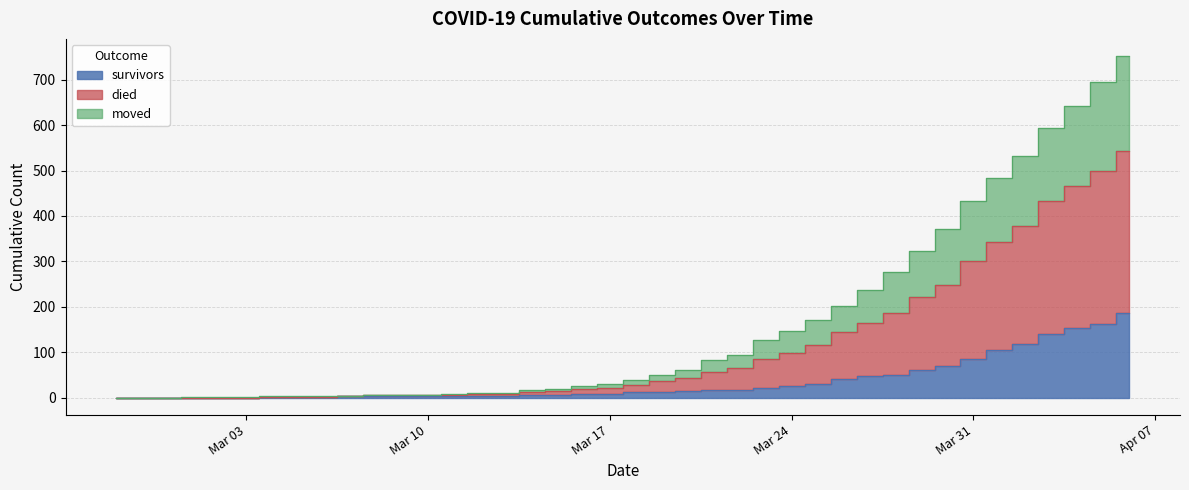

How many lines are shown in the chart?

3